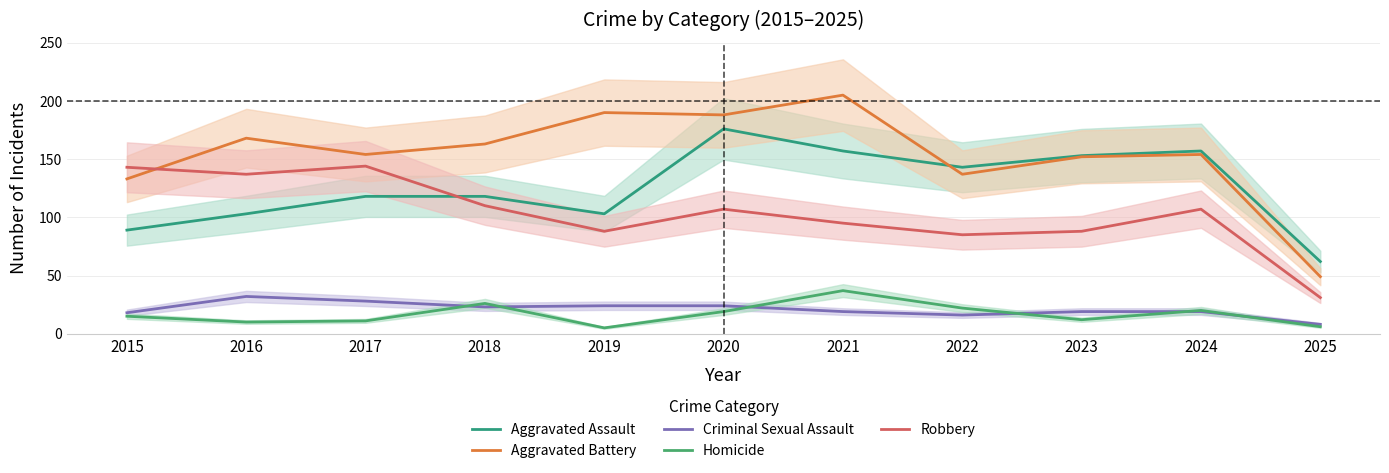

List the labels in order of Criminal Sexual Assault value, smallest first.

2025, 2022, 2015, 2021, 2023, 2024, 2018, 2019, 2020, 2017, 2016